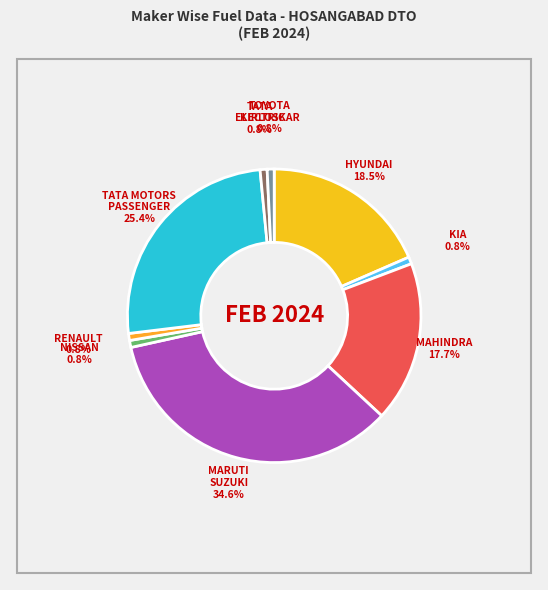

Rank the categories by value from lowest to highest.

KIA INDIA PRIVATE LIMITED, NISSAN MOTOR INDIA PVT LTD, RENAULT INDIA PVT LTD, TATA PASSENGER ELECTRIC MOBILITY LTD, TOYOTA KIRLOSKAR MOTOR PVT LTD, MAHINDRA & MAHINDRA LIMITED, HYUNDAI MOTOR INDIA LTD, TATA MOTORS PASSENGER VEHICLES LTD, MARUTI SUZUKI INDIA LTD